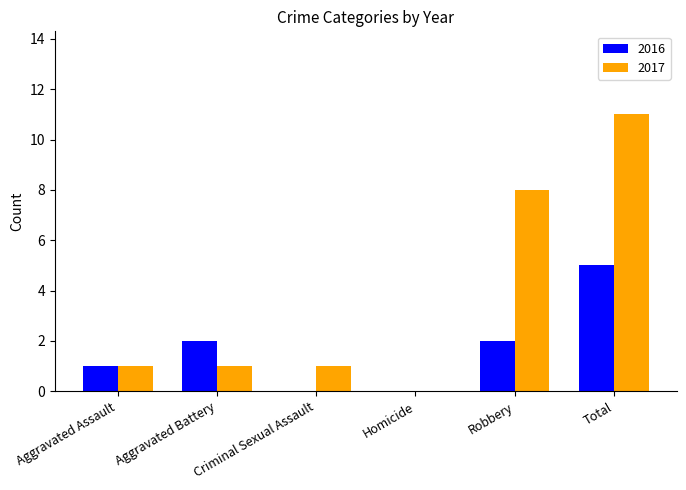

Count the number of categories in the chart.

6